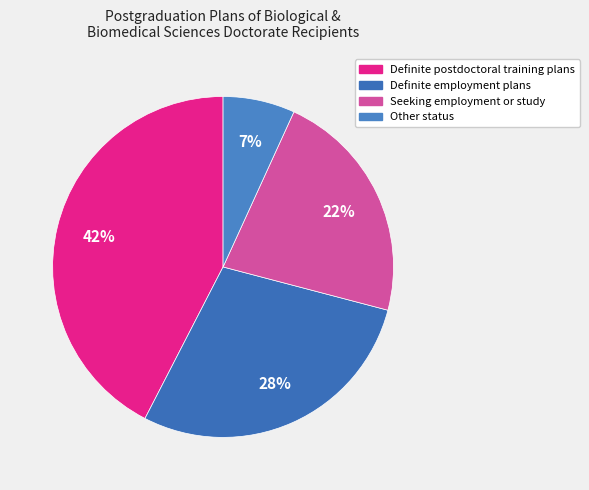

Is it true that Definite postdoctoral training plans is 52% of the pie?

False